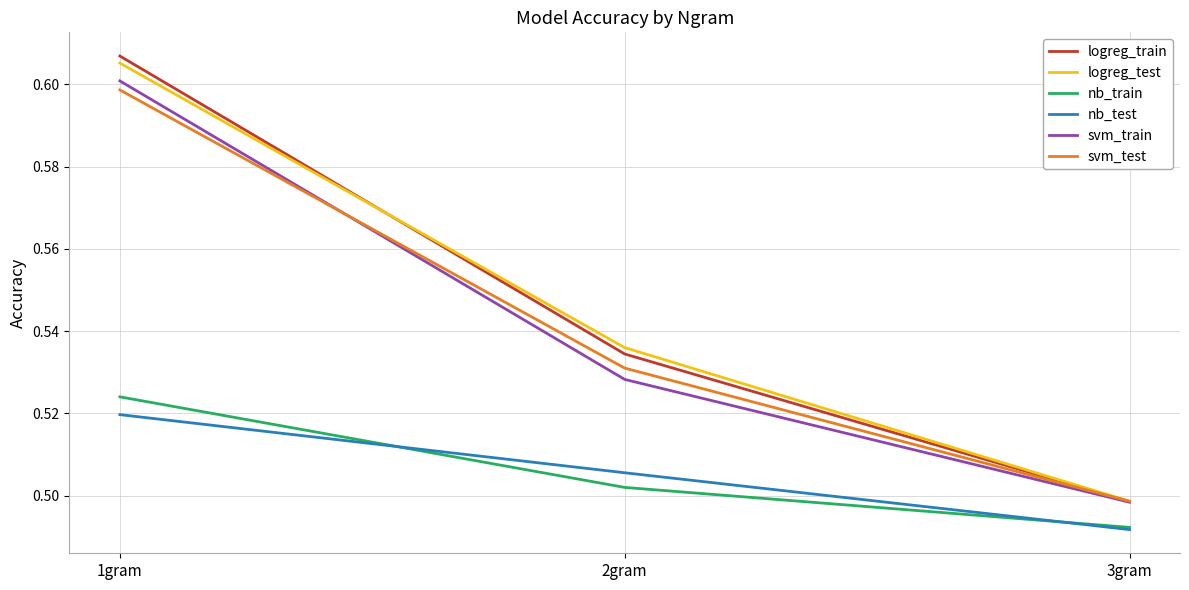

Is the value of nb_test at 1gram greater than the value of logreg_test at 3gram?

Yes